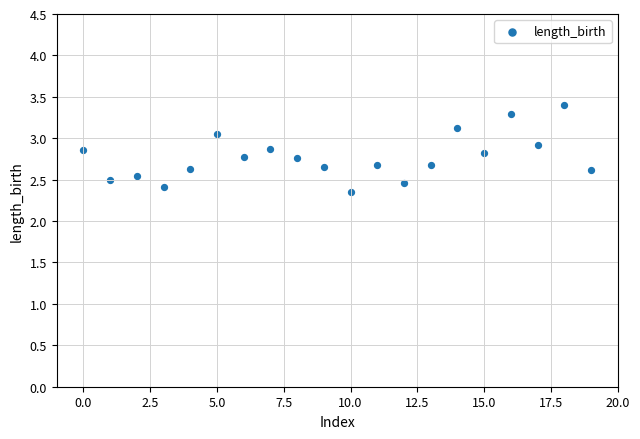

How many data points are displayed?

20